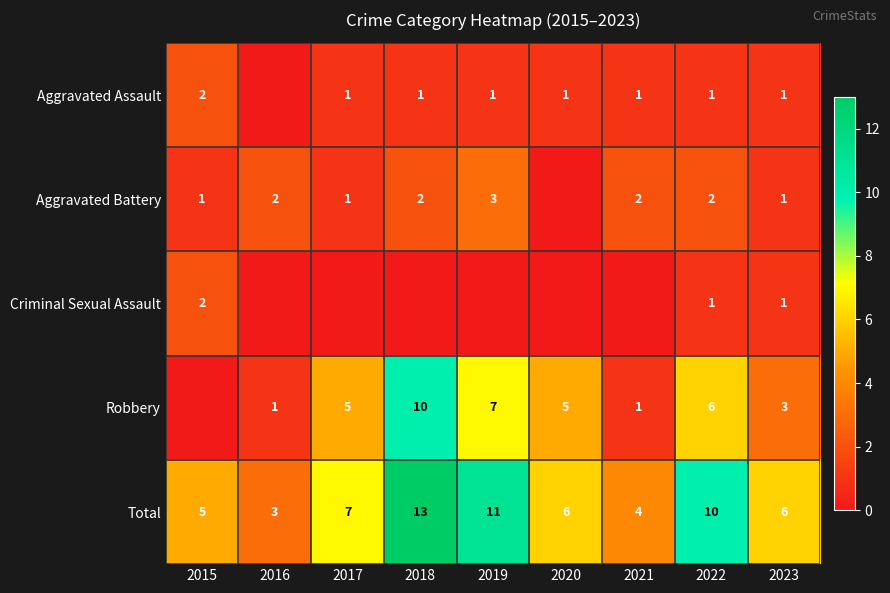

True or false: Criminal Sexual Assault has a value of 0 at 2022.

False